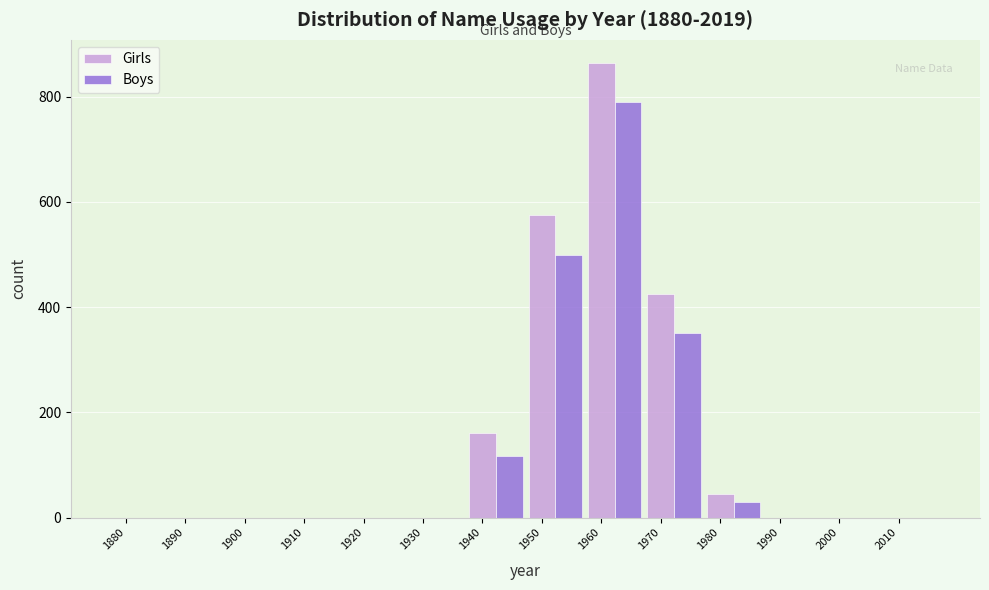

Between 1900 and 1950, which series saw the biggest shift?

Girls